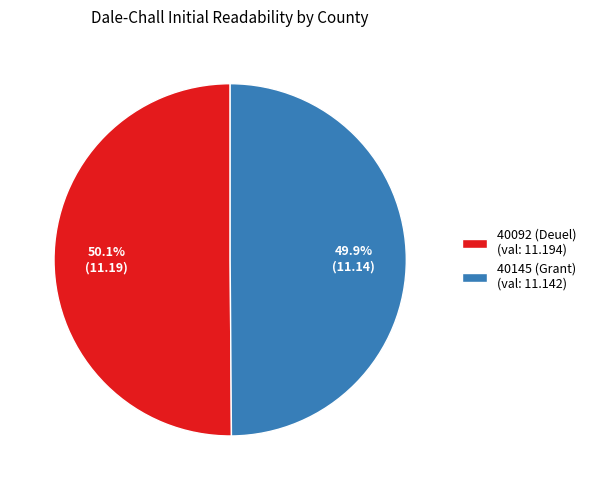

Combined, do 40092 (Deuel) and 40145 (Grant) account for over 50%?

Yes